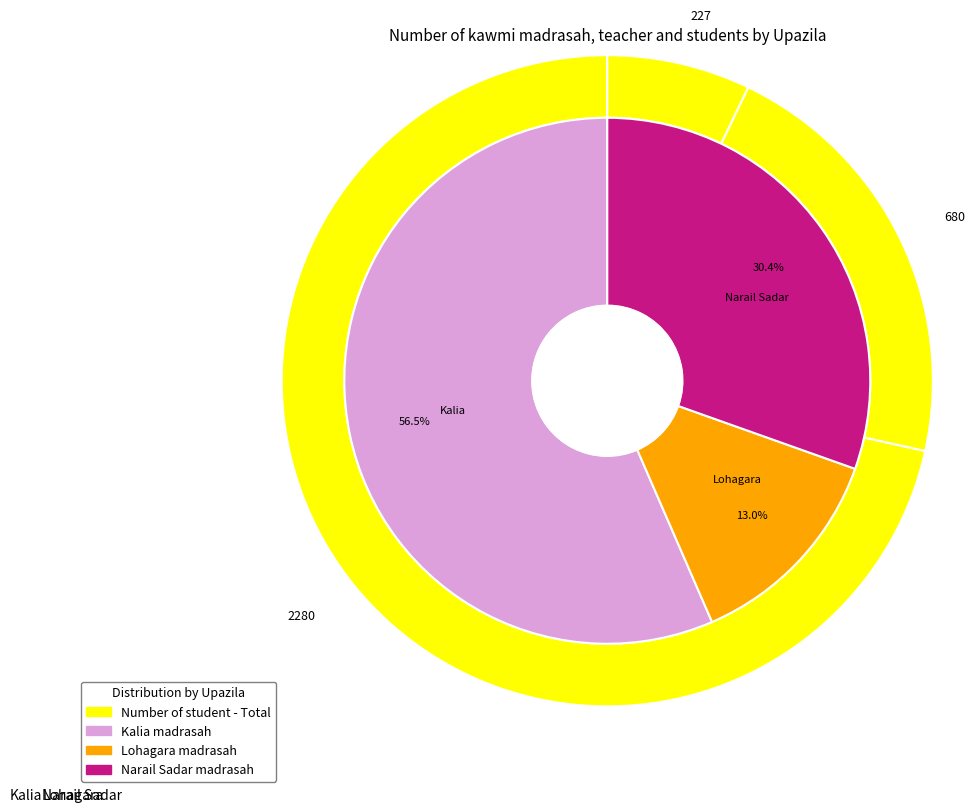

To the nearest percent, what is the difference between the Lohagara and Narail Sadar slice percentages?

17%